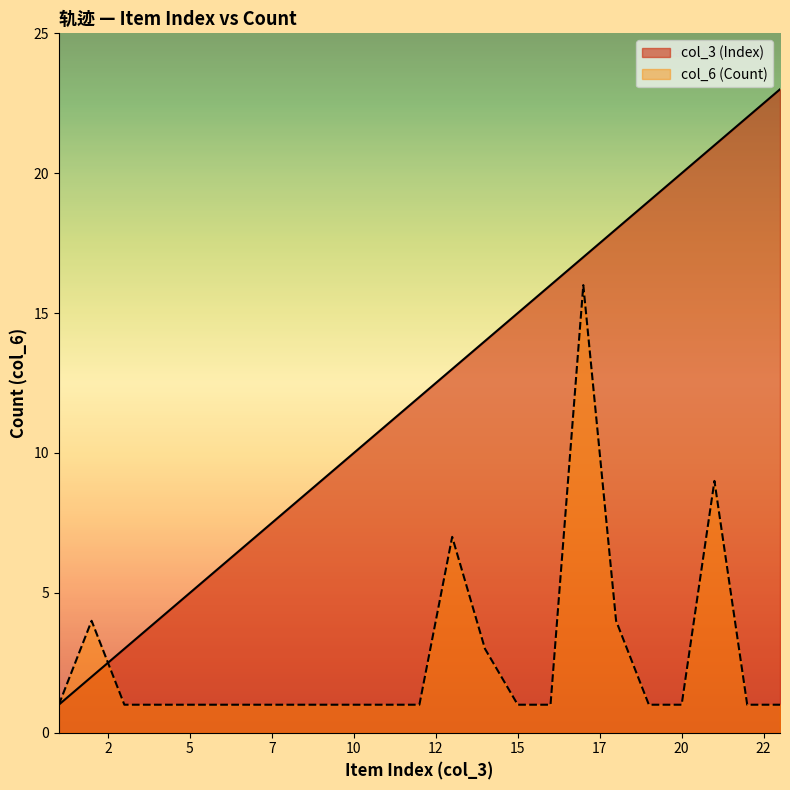

What is the difference between the second highest and second lowest values in the col_6 (Count) series?

8